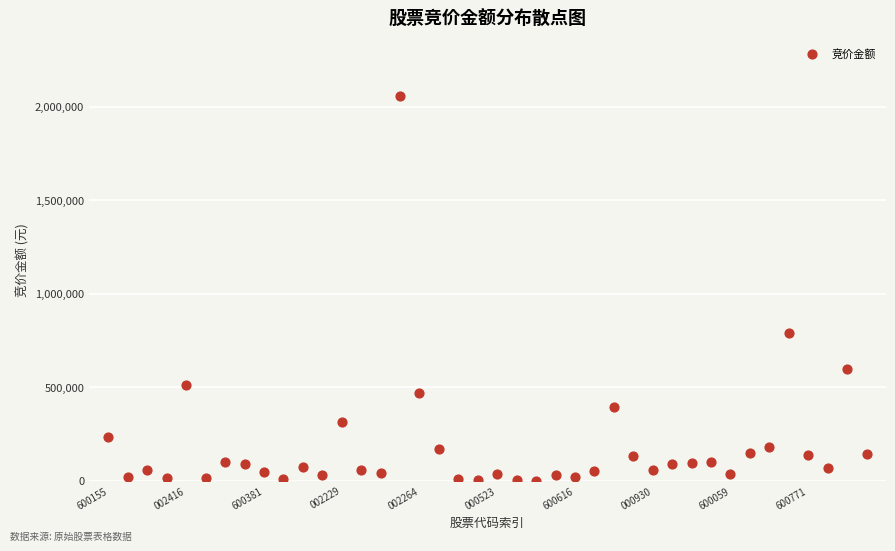

What Y value in the scatter plot is closest to 1027890?

788550